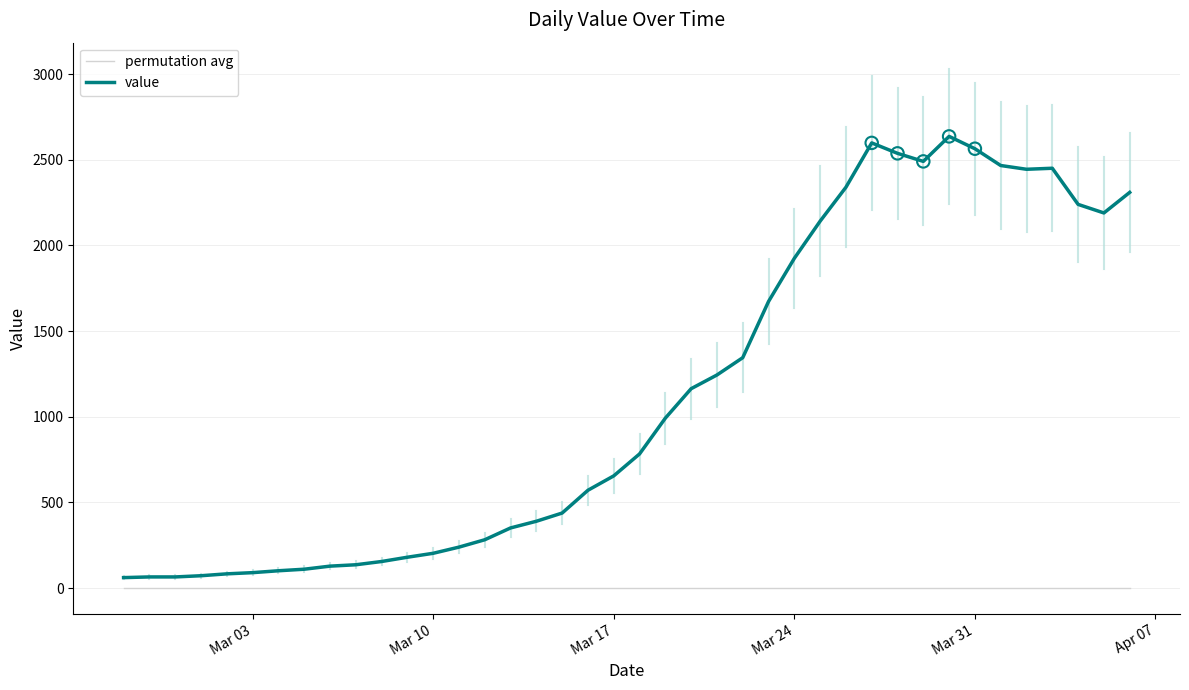

Which series has the largest total across all categories?

value